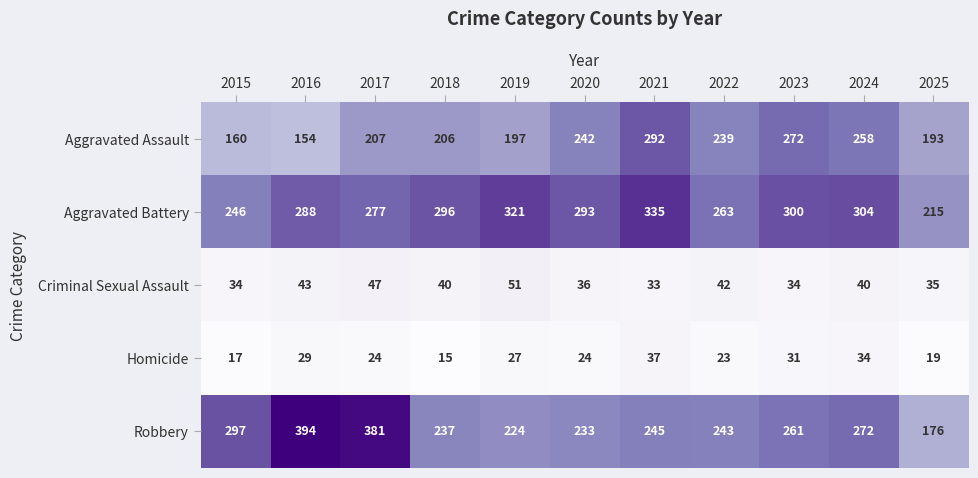

What is the approximate value of Homicide at 2020, to the nearest 5?

25